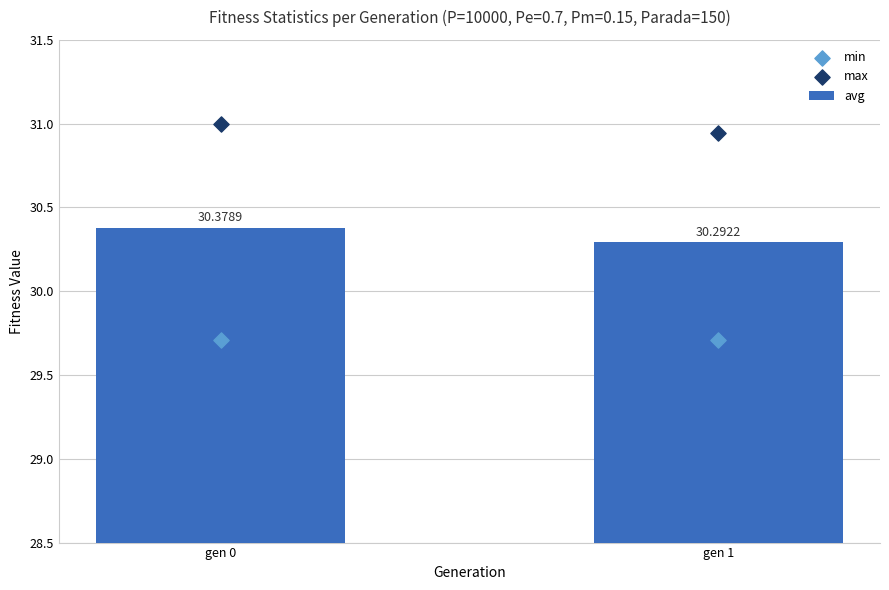

At how many categories does at least one series exceed 30?

2